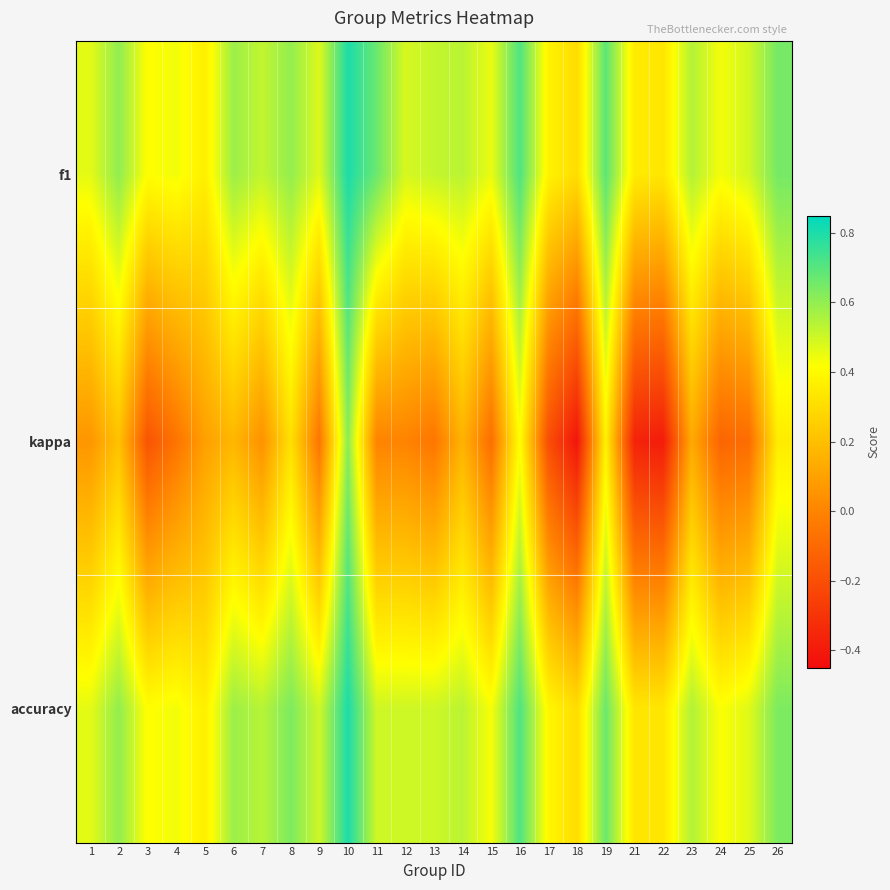

Which category has the lowest value across all series?

18